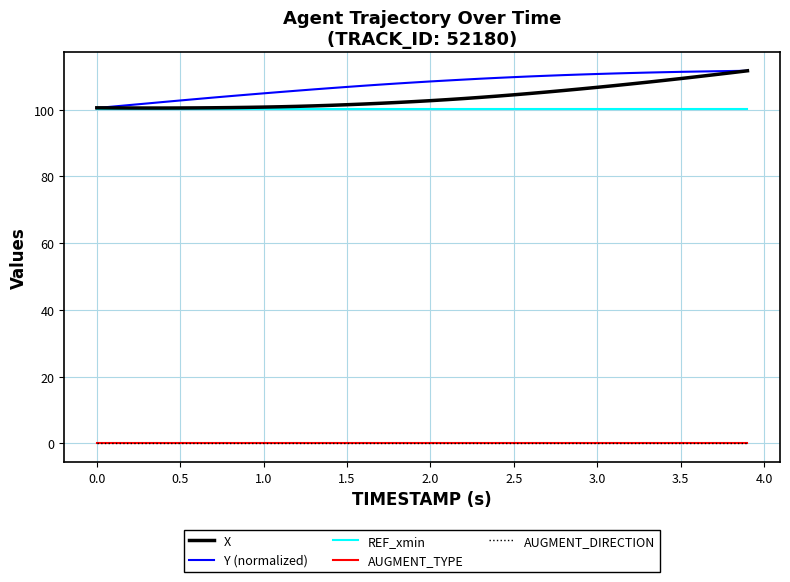

True or false: AUGMENT_TYPE and AUGMENT_DIRECTION intersect in this chart.

False